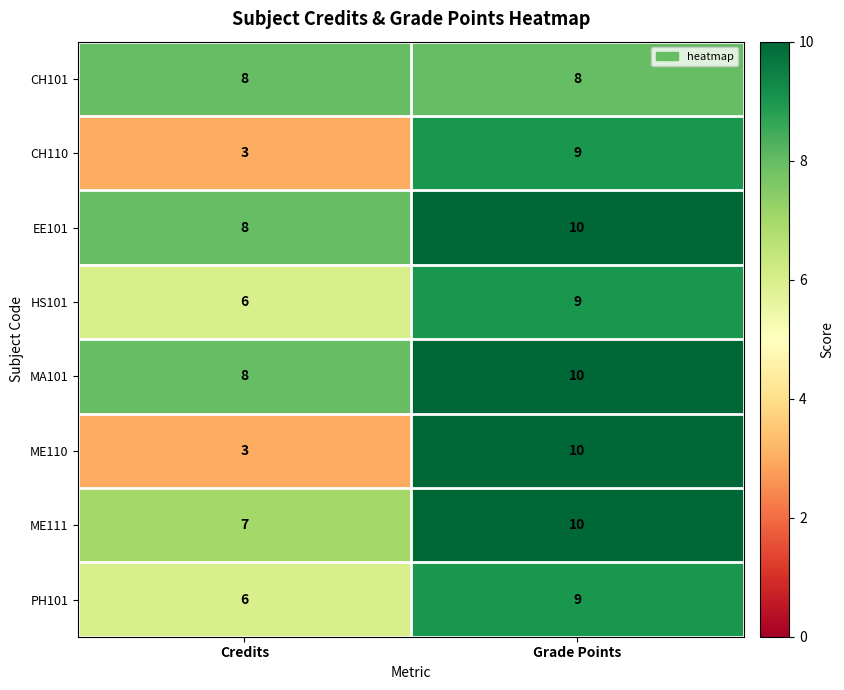

Between Credits and Grade Points, which series saw the biggest shift?

ME110